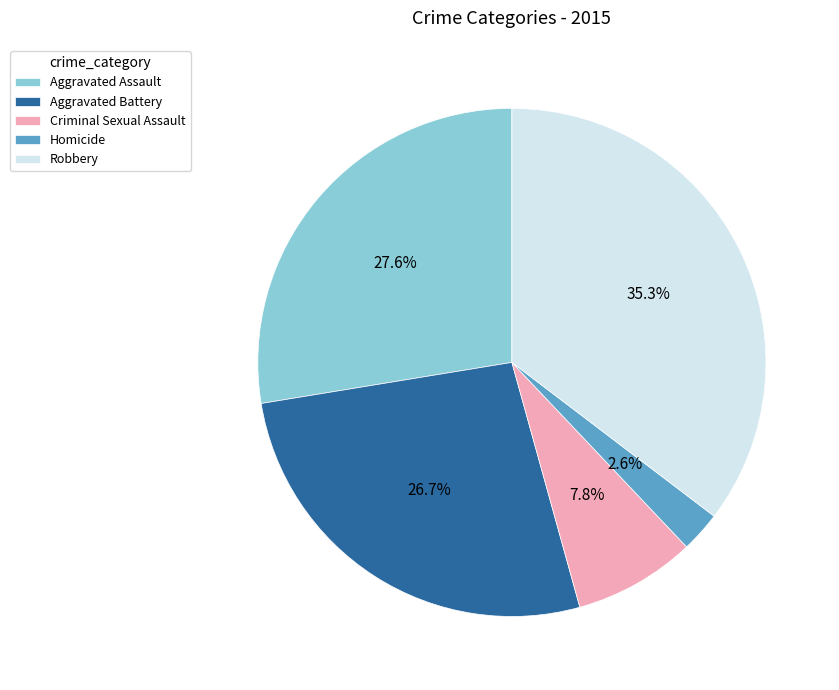

What percentage is the Homicide slice, to the nearest percent?

3%